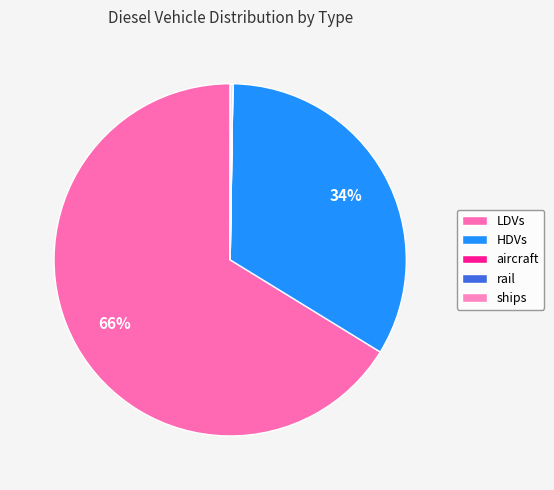

How many slices are in this pie chart?

5